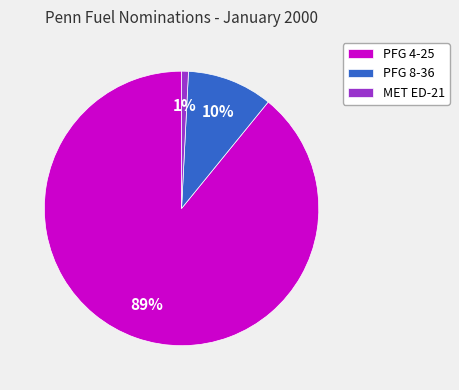

Between PFG 8-36 and PFG 4-25, which is larger?

PFG 4-25